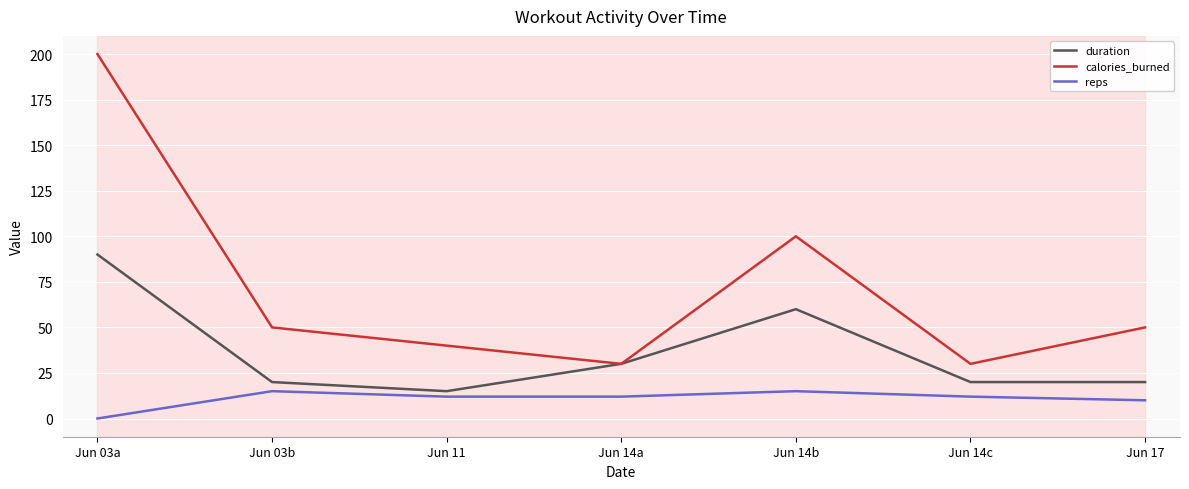

What is the lowest value of the duration series?

15